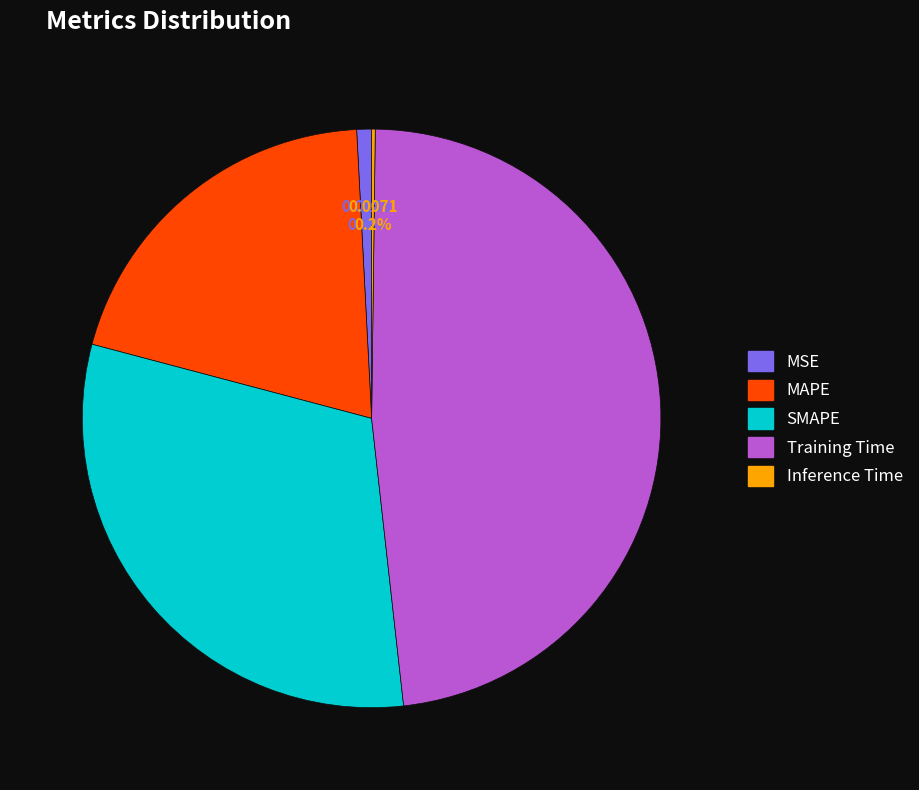

What percentage is NOT represented by MAPE?

80.0%